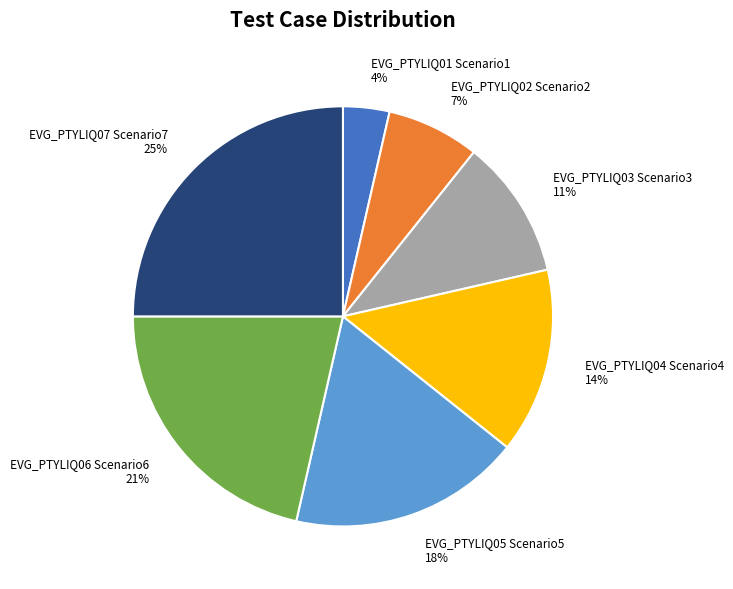

How many segments does this pie chart have?

7